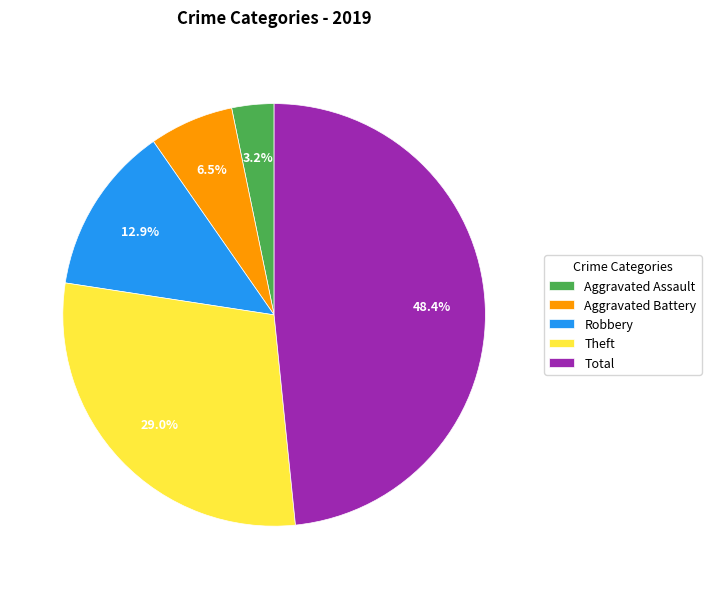

Approximately how many times larger is the value at Aggravated Assault compared to Aggravated Battery?

0.5